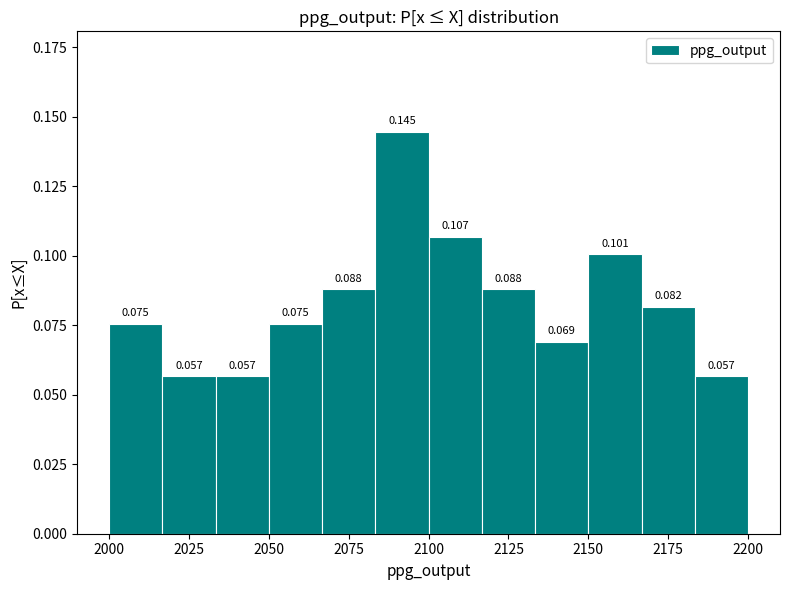

Read against the x-axis, roughly where is the centre of the tallest bar?

2090